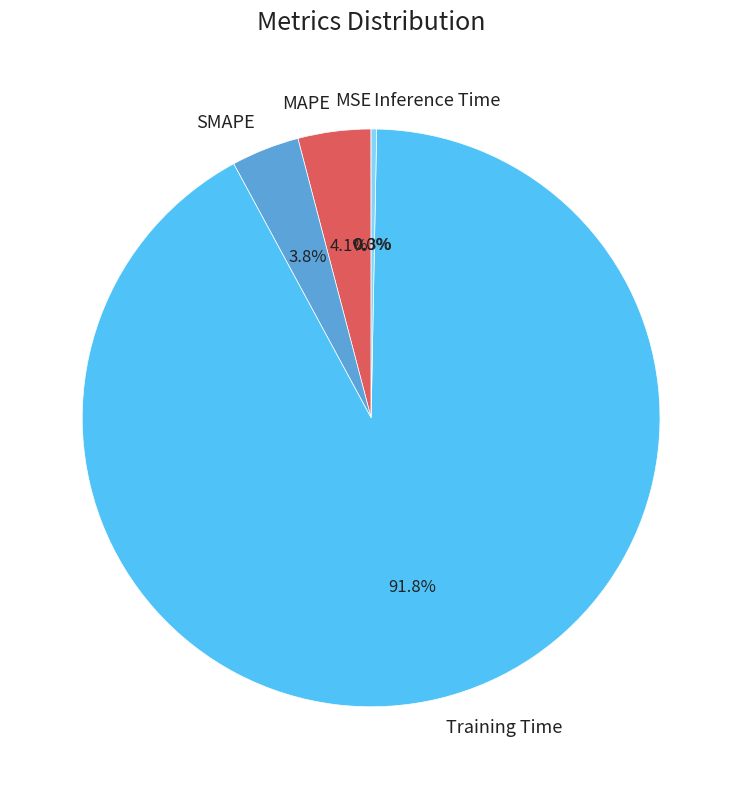

What portion of the pie excludes SMAPE?

96.2%